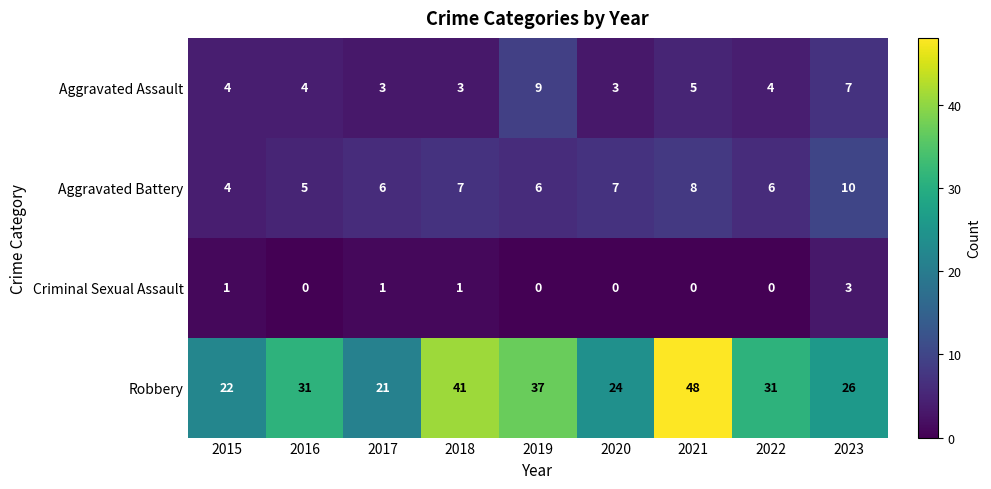

Which category has the highest value across all series?

2021